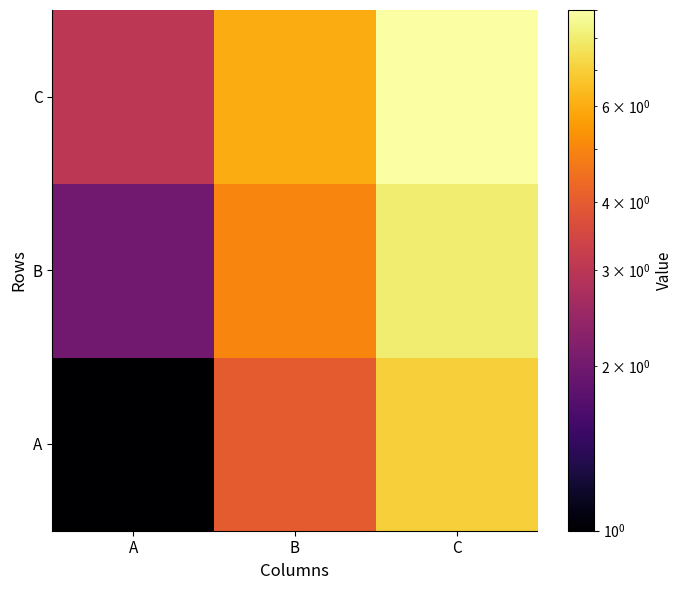

Reading left to right, list all the values displayed in this chart.

A: A=1	B=4	C=7
B: A=2	B=5	C=8
C: A=3	B=6	C=9